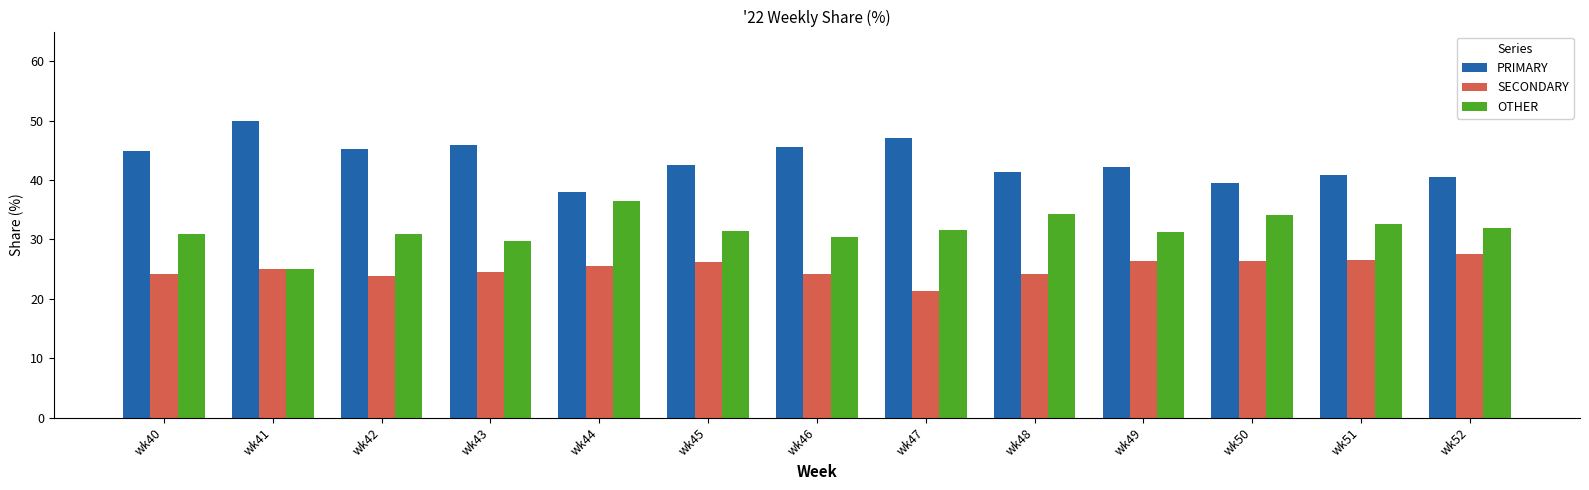

What is the value of the SECONDARY bar at the 12th from the left?

26.5